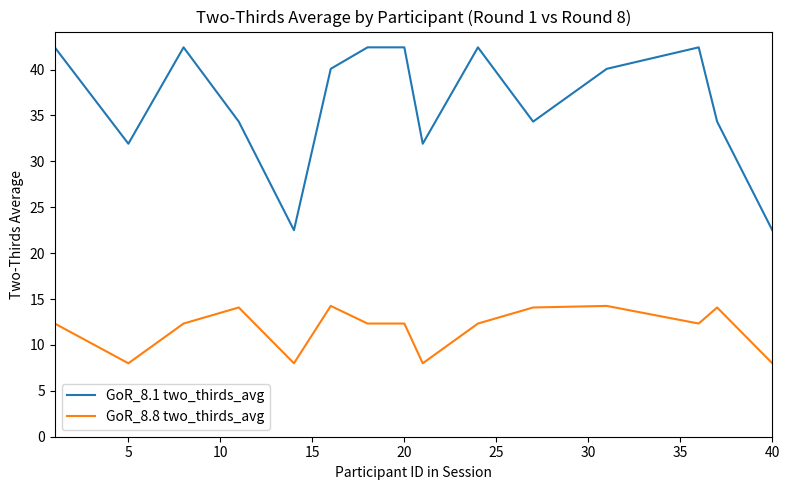

How many categories are shown in the chart?

15